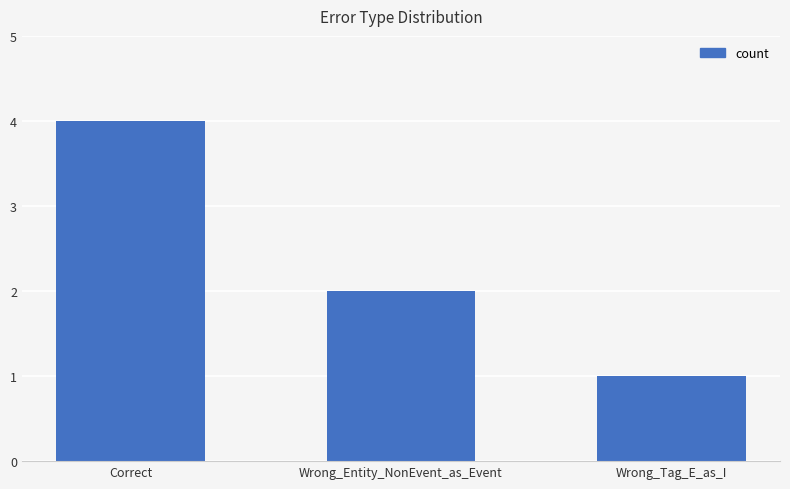

Reading right to left, list all the values displayed in this chart.

Wrong_Tag_E_as_I=1	Wrong_Entity_NonEvent_as_Event=2	Correct=4